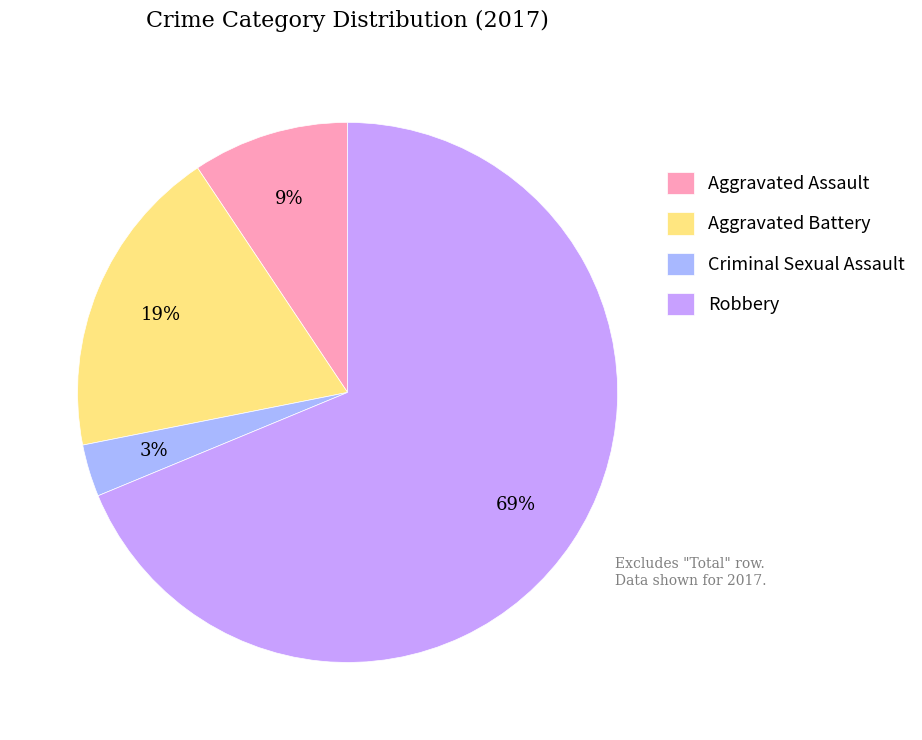

What is the largest slice in the pie chart?

Robbery